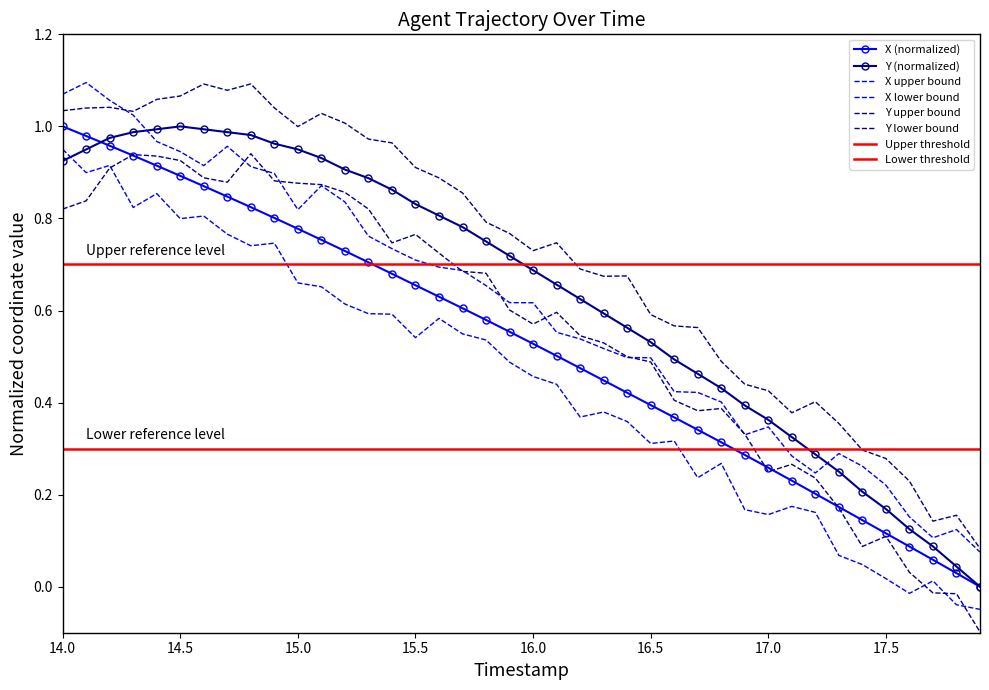

Is the value of X at 14.1 greater than the value of Y at 14.1?

Yes